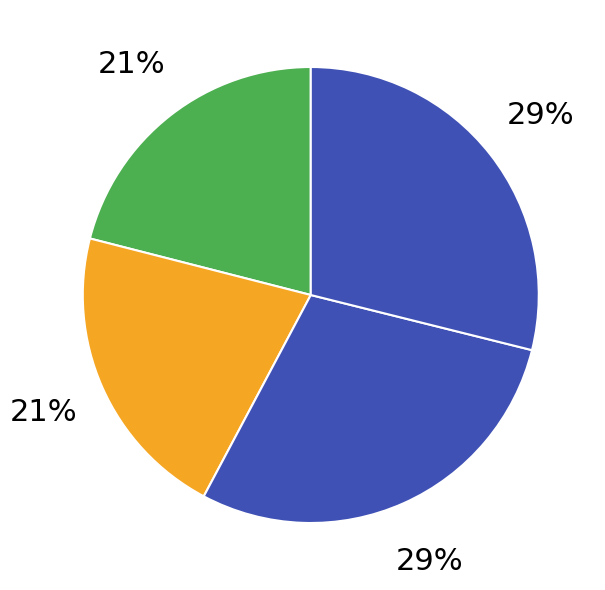

How many slices are in this pie chart?

4